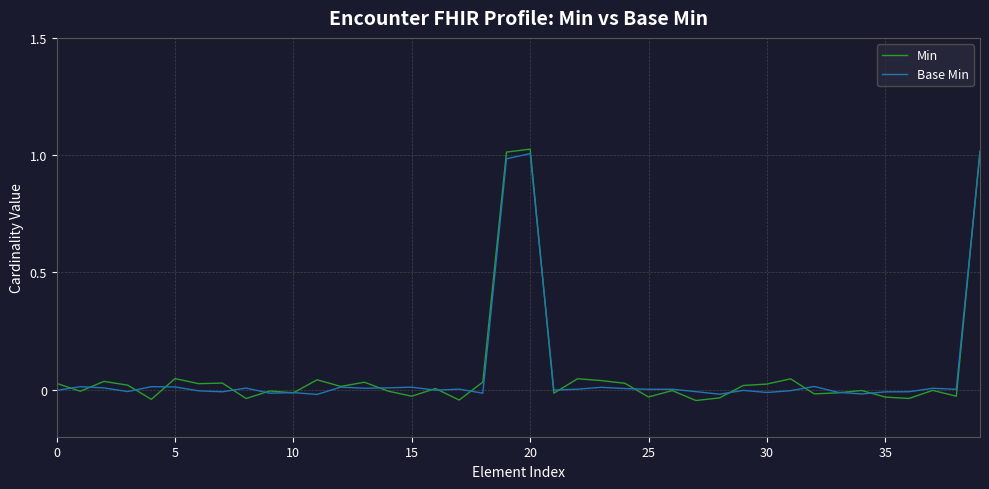

Which series has the largest range (max minus min)?

Min